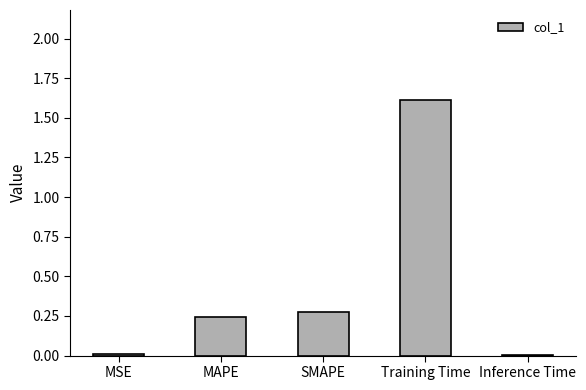

True or false: the data shows 1.1 at Training Time.

False